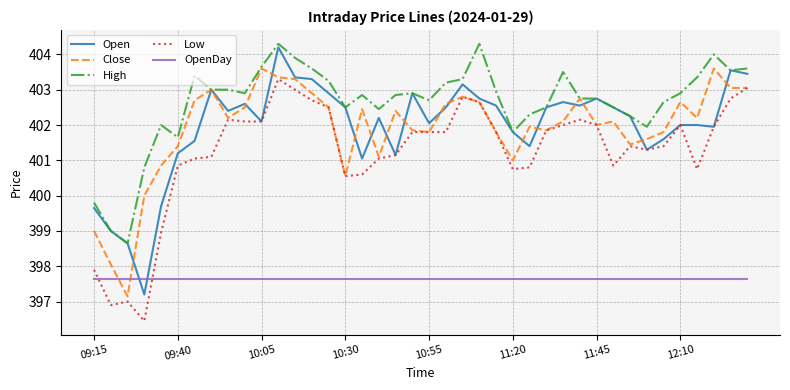

Which series has the largest total across all categories?

High